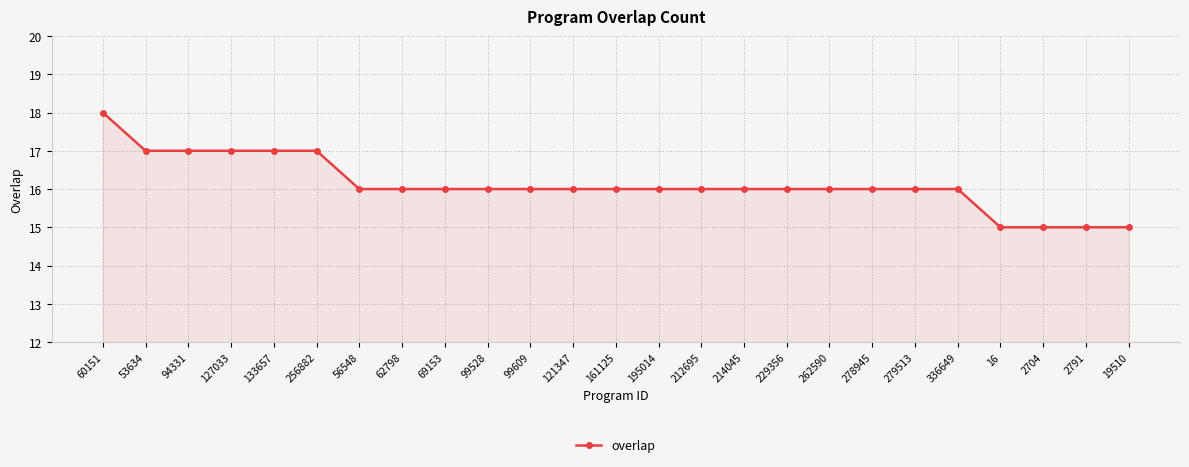

What is the ratio of the value at 195014 to the value at 2704?

1.1